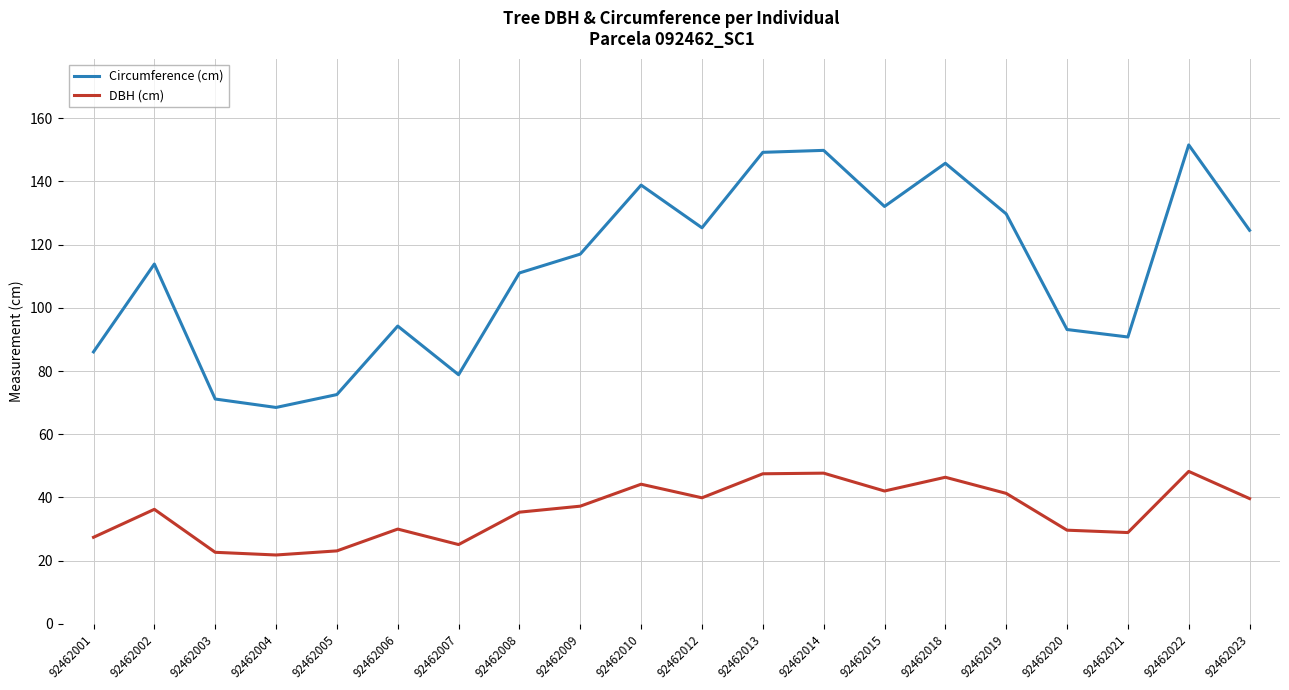

What is the minimum value shown in the chart?

21.8